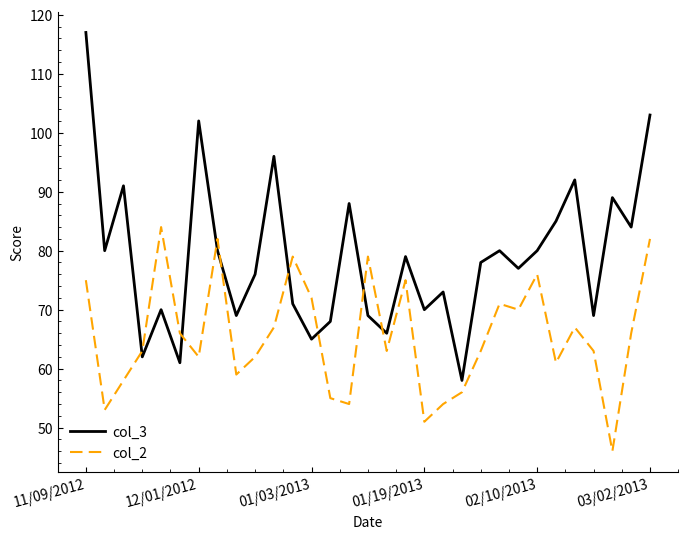

What is the greatest value displayed?

117